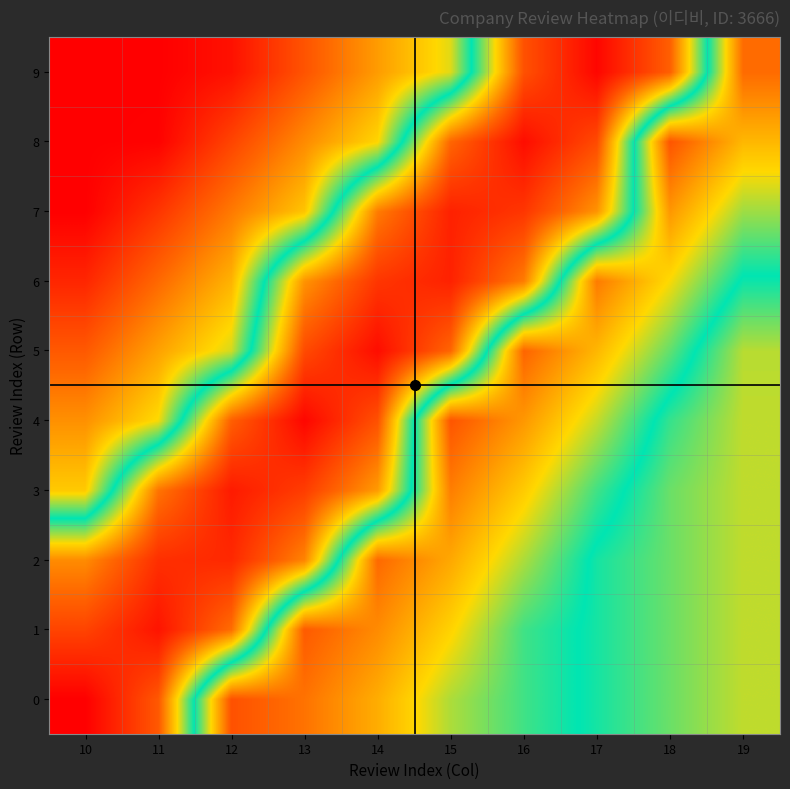

Which has a higher value, 14 or 12?

14